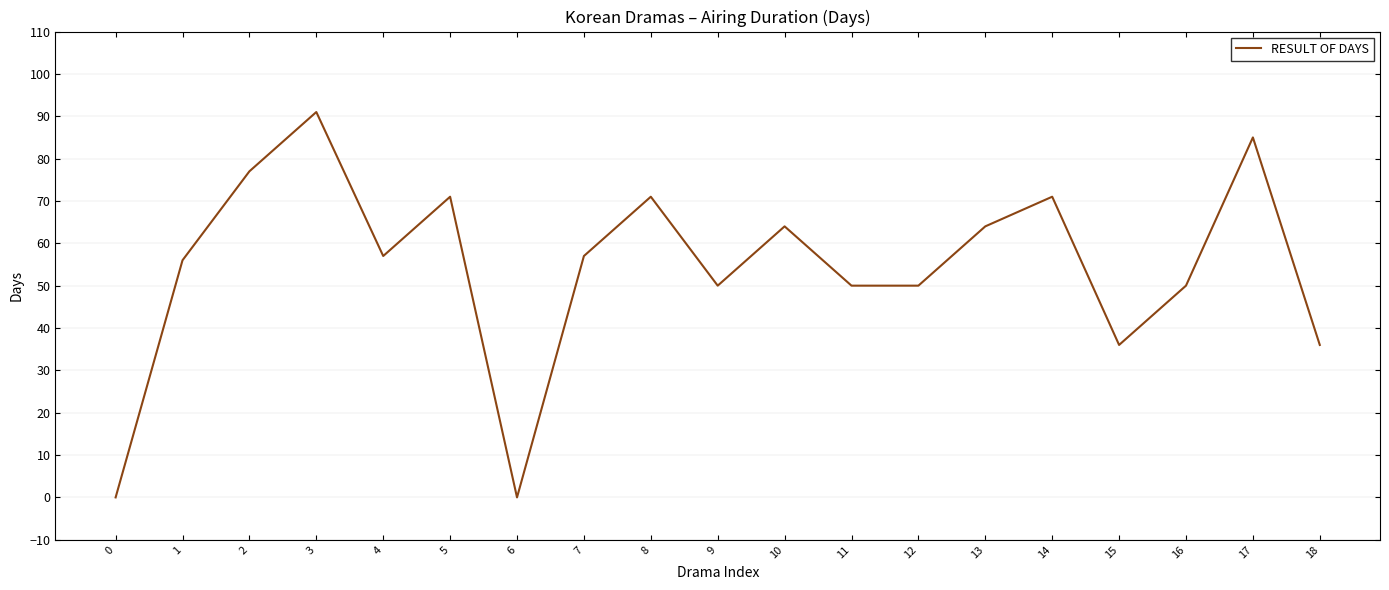

The value at 4 is 57. True or false?

True